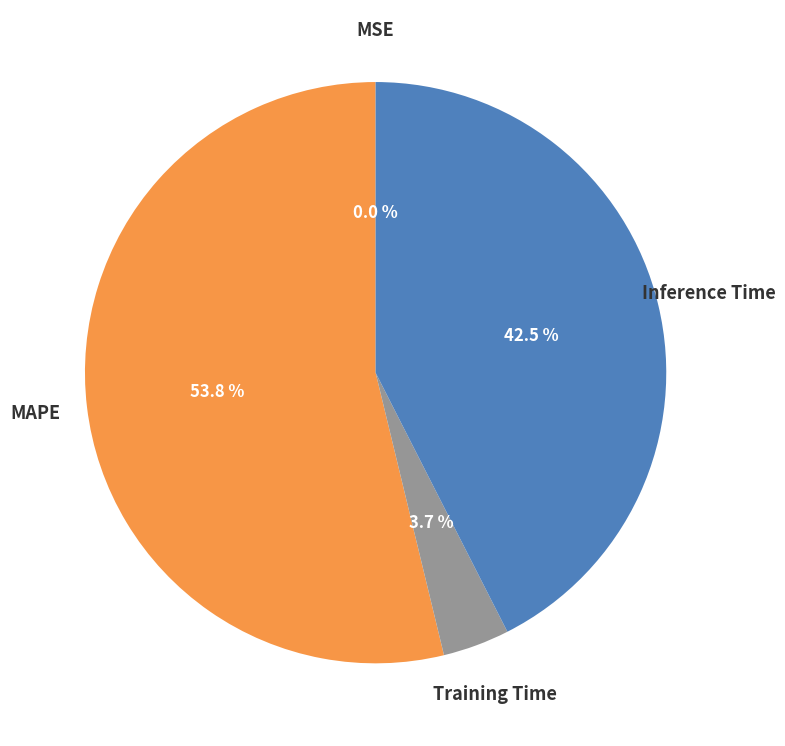

Which slice is the largest?

MAPE